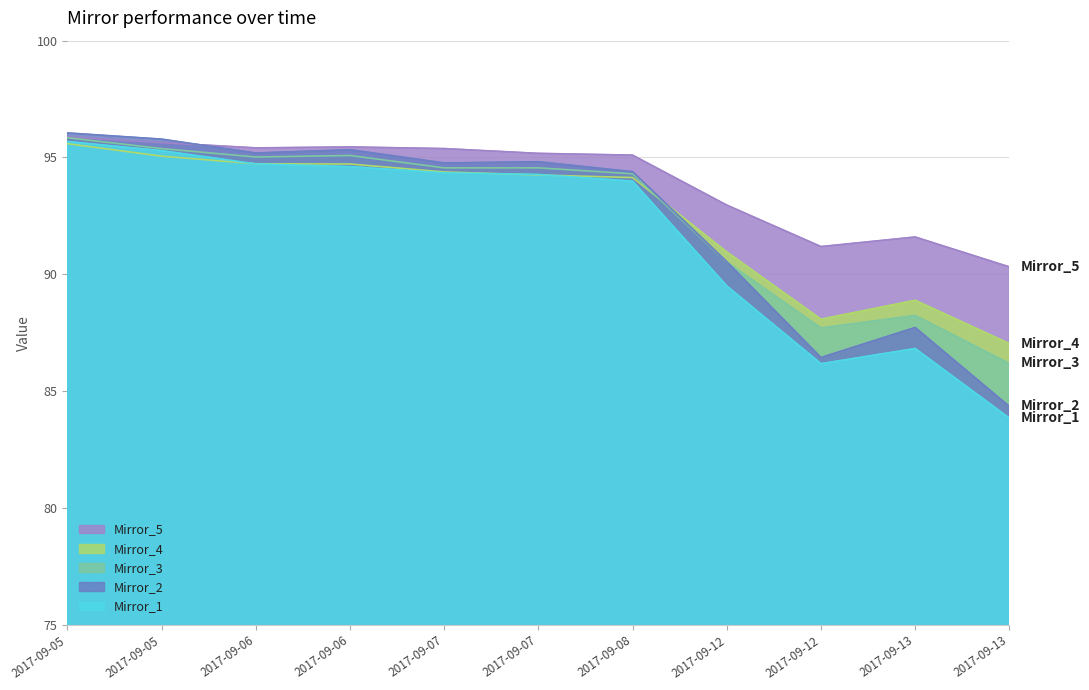

What are all the series names shown in the legend?

Mirror_5, Mirror_4, Mirror_3, Mirror_2, Mirror_1